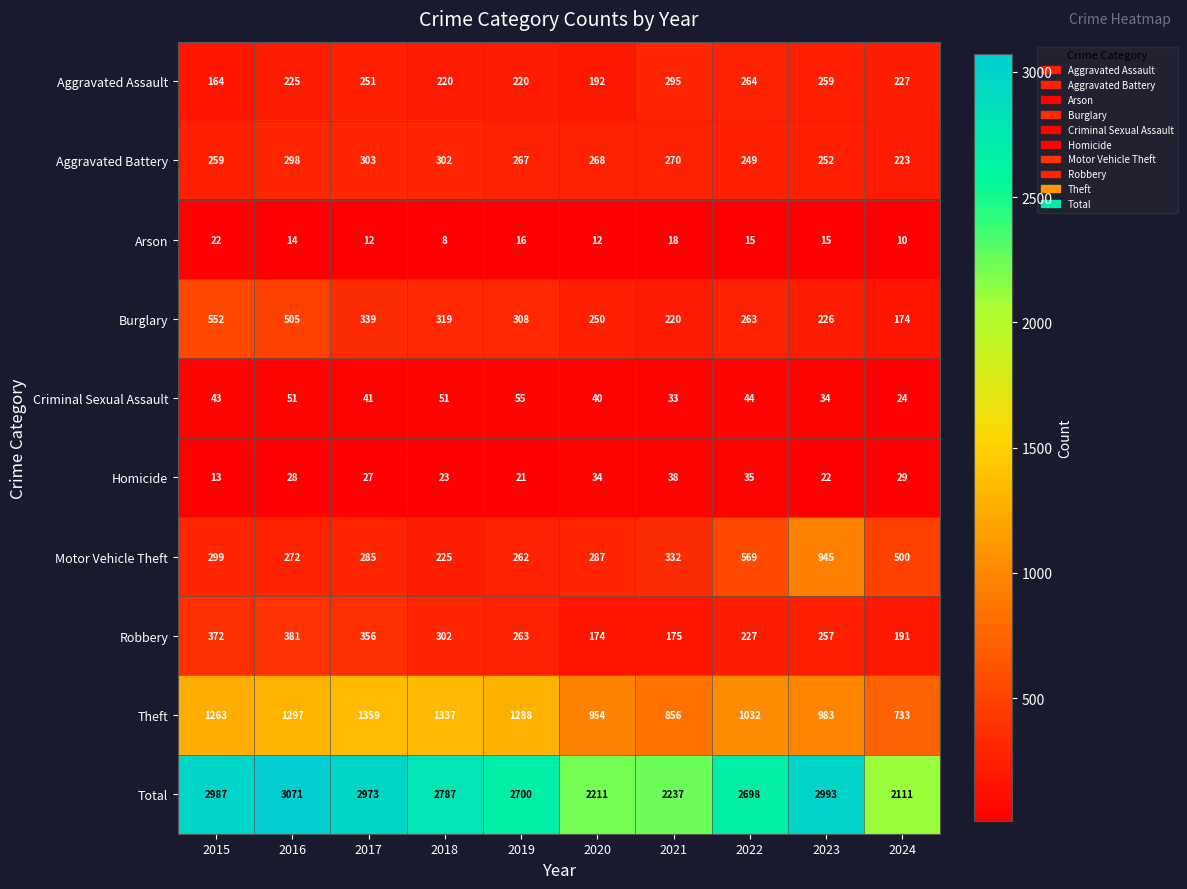

What is the approximate value of Burglary at 2020, to the nearest 5?

250